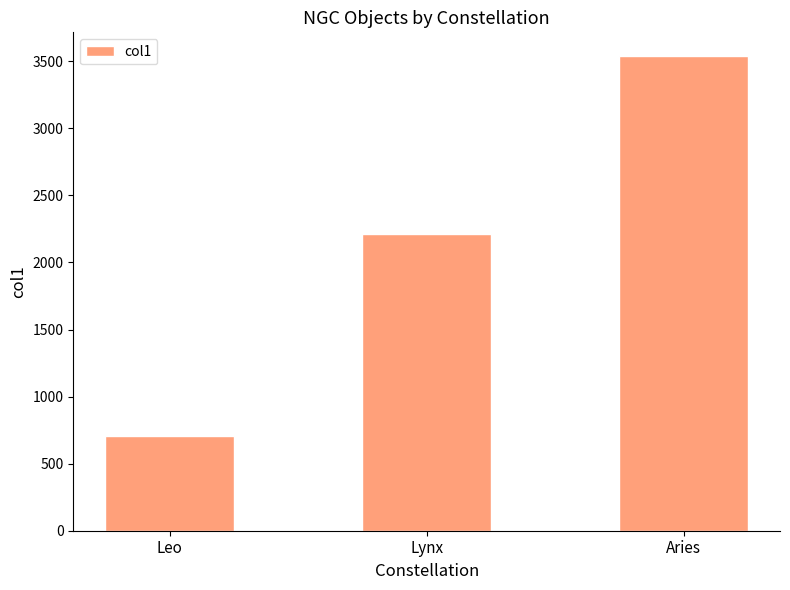

Does the chart contain stacked bars?

No